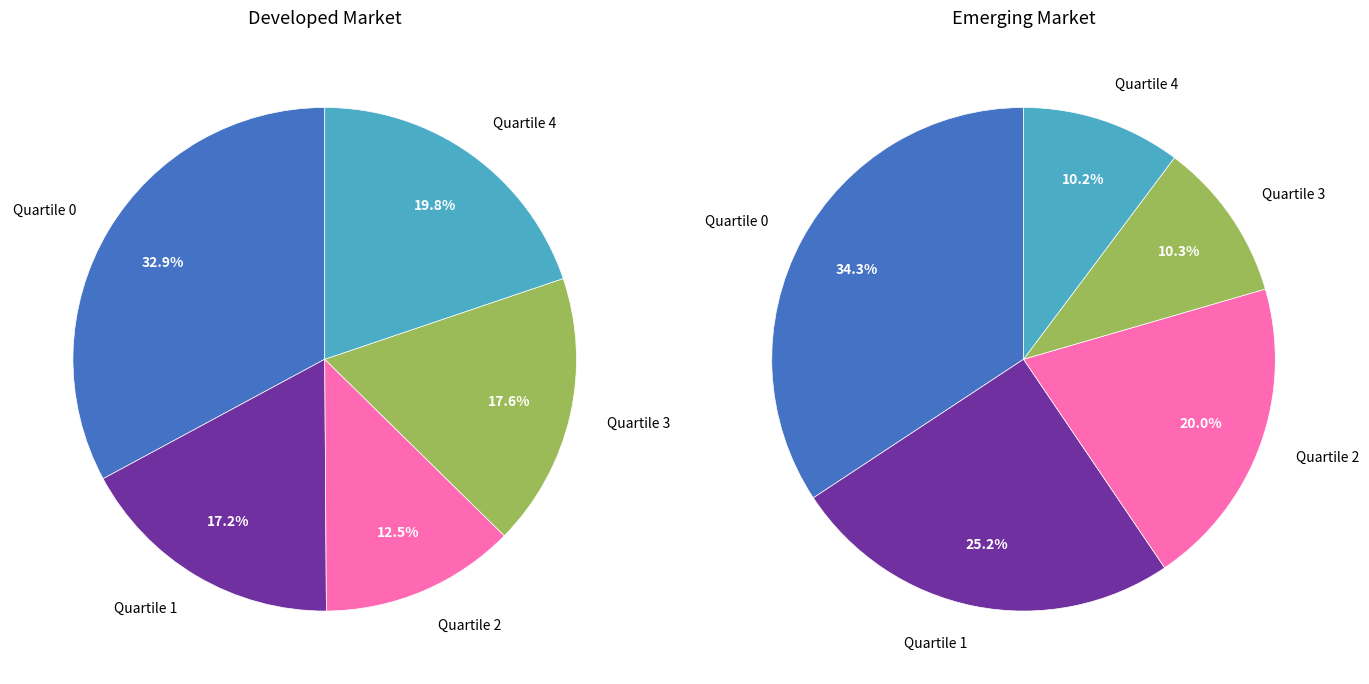

Is it true that Quartile 1 is 9% of the pie?

False